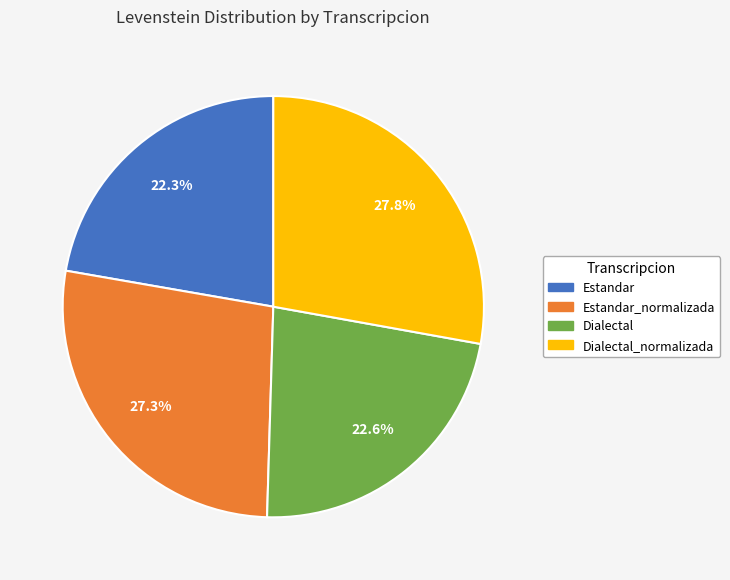

Is there any slice that represents more than half of the pie?

No